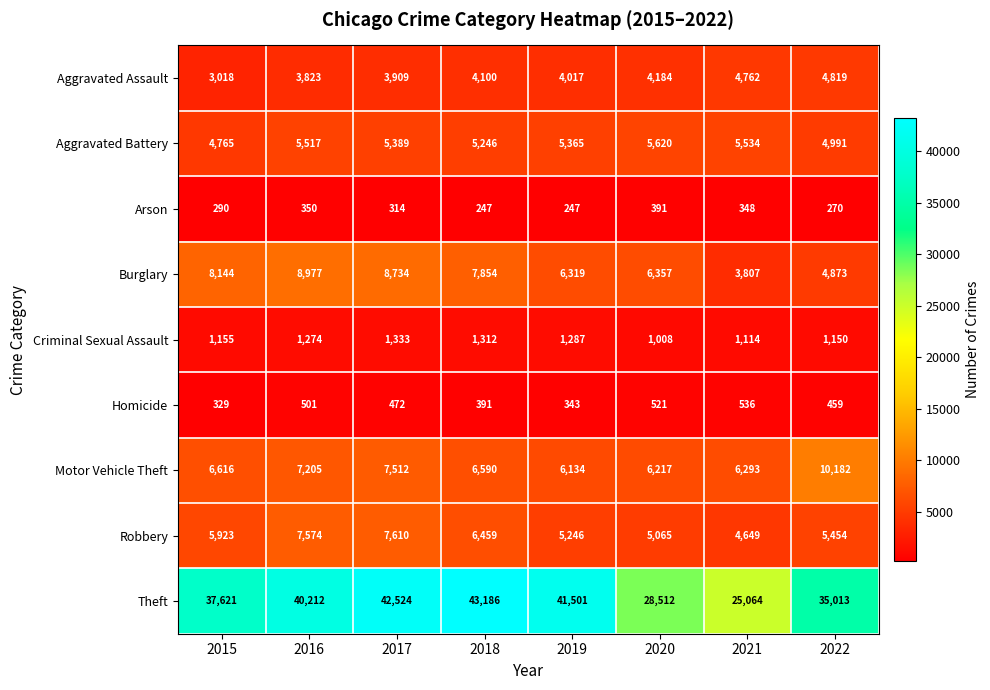

Where does the Aggravated Battery series first go above 5389?

2016